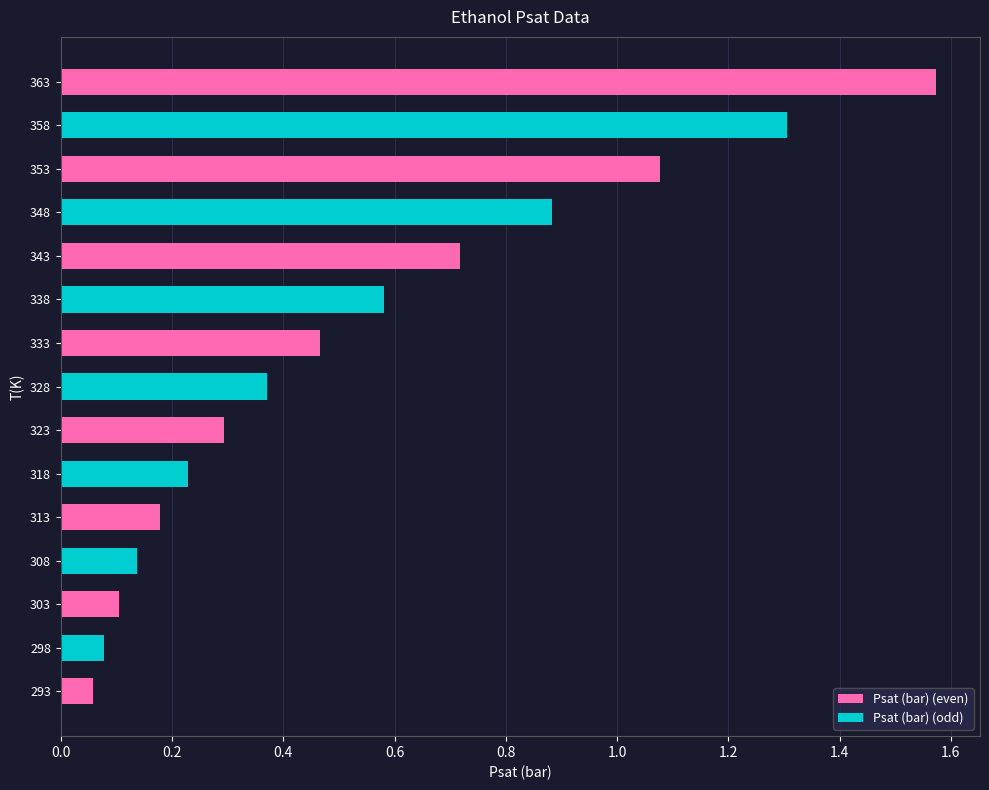

At which category does the chart reach its peak across all series?

363